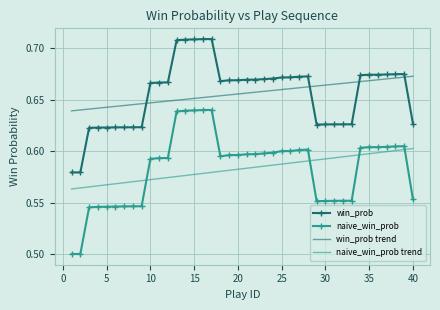

True or false: win_prob and naive_win_prob trend cross at least once.

False